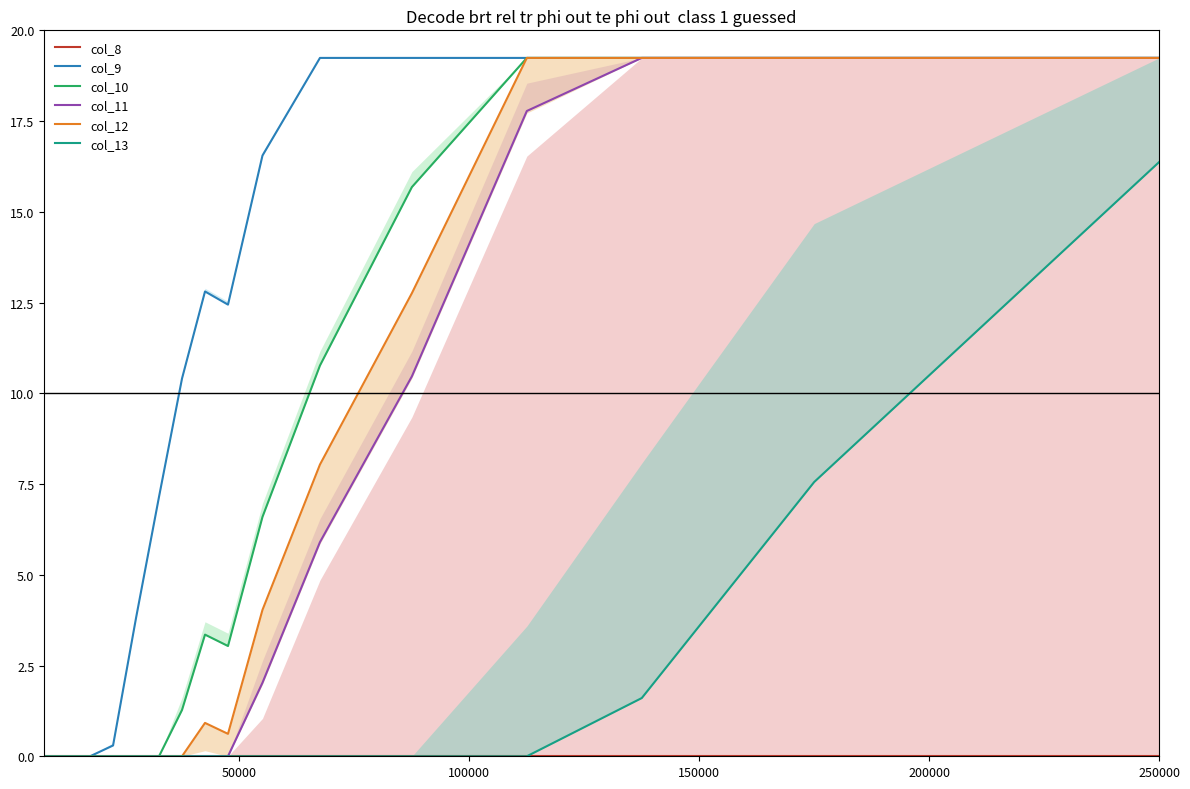

Which series has the largest total across all categories?

col_9